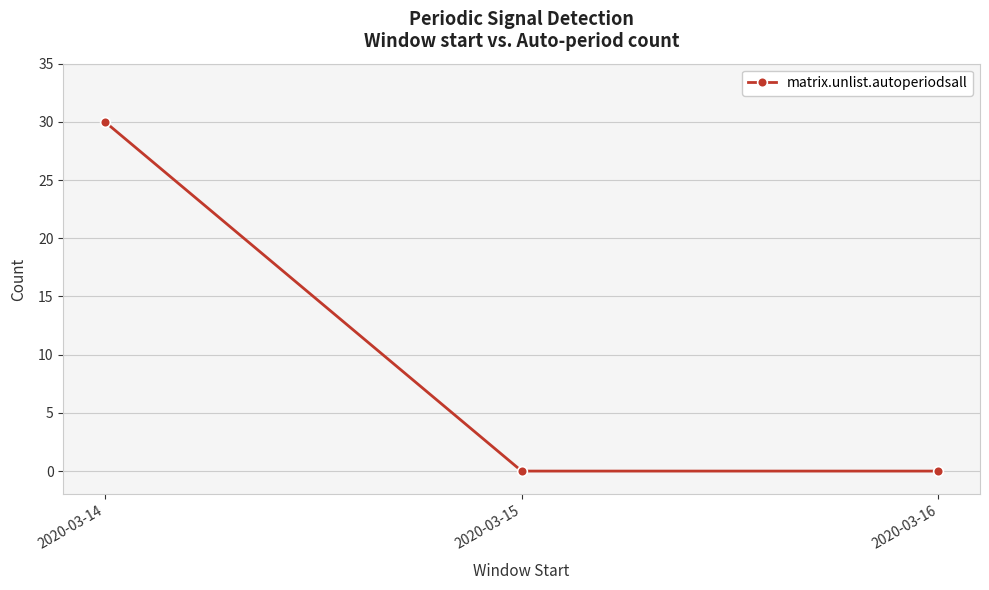

What is the maximum value shown in the chart?

30